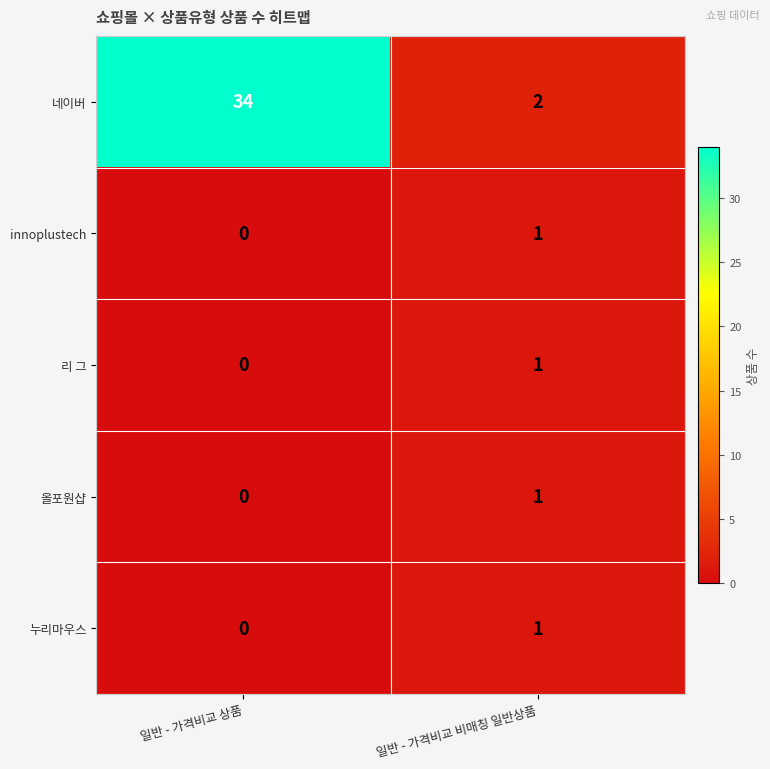

How many categories are shown in the chart?

2